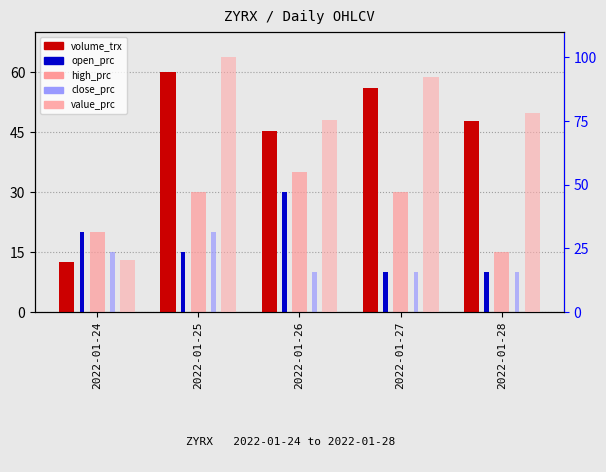

What are all the series names shown in the legend?

volume_trx, open_prc, high_prc, close_prc, value_prc